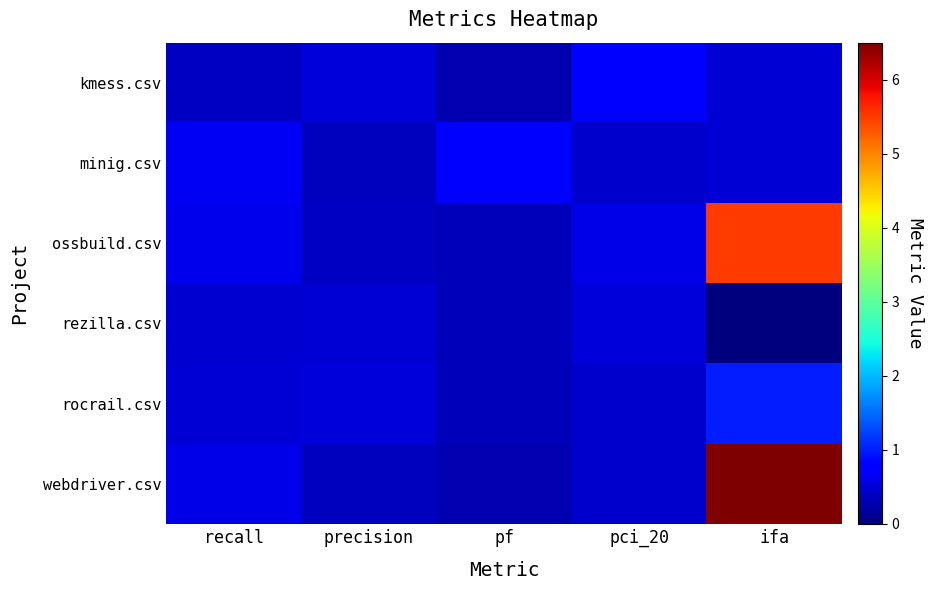

Rank the series by their maximum value, from highest to lowest.

webdriver.csv, ossbuild.csv, rocrail.csv, minig.csv, kmess.csv, rezilla.csv